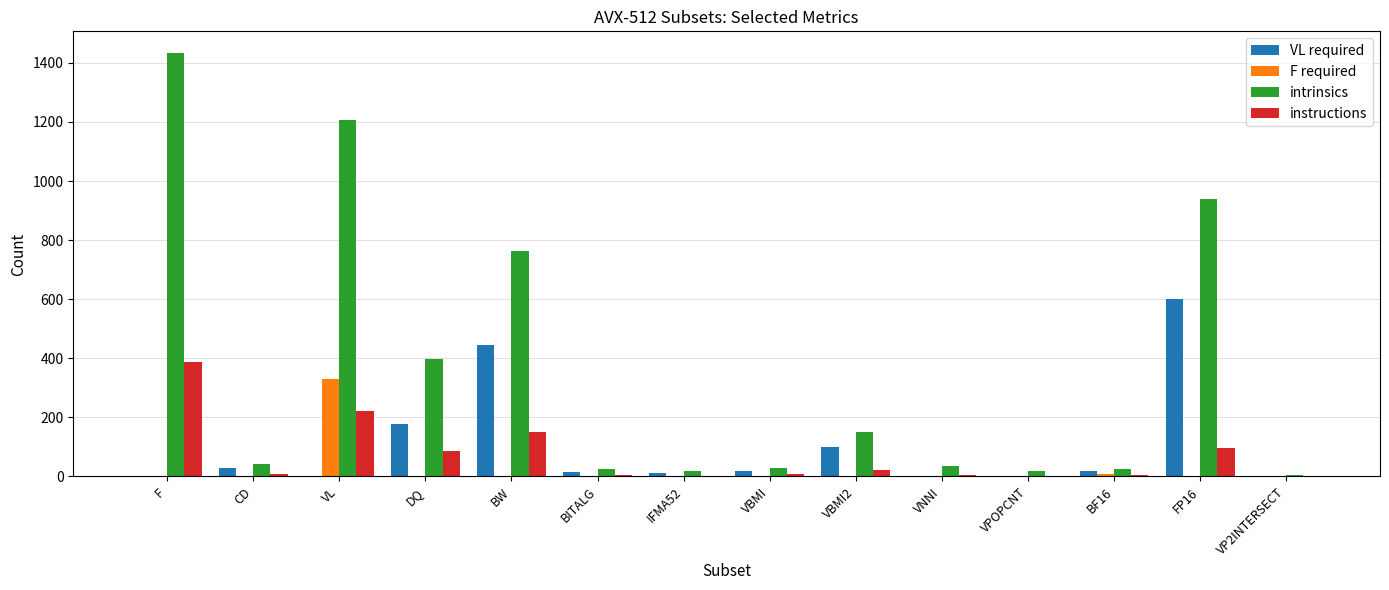

The intrinsics series shows 24 at BITALG. True or false?

True